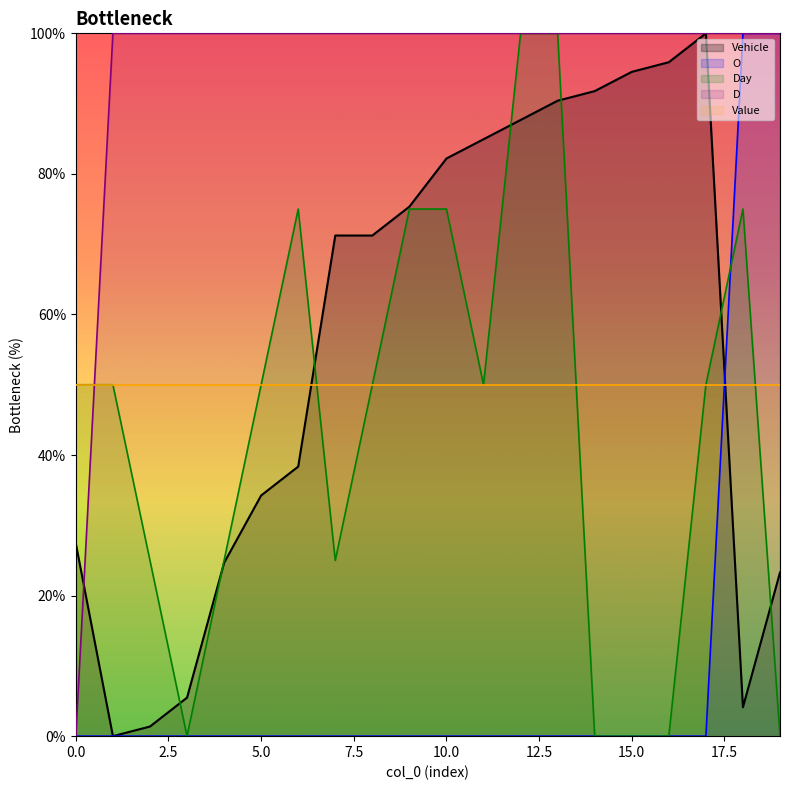

What is the difference between the Day values at 9 and 8?

25.0